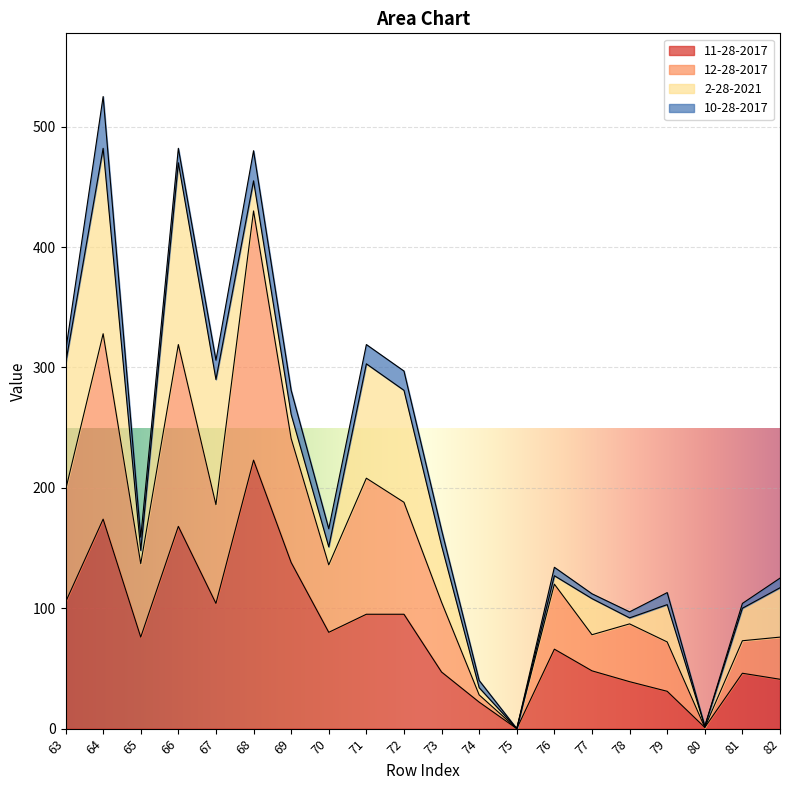

How many data points in 11-28-2017 are less than 76?

10